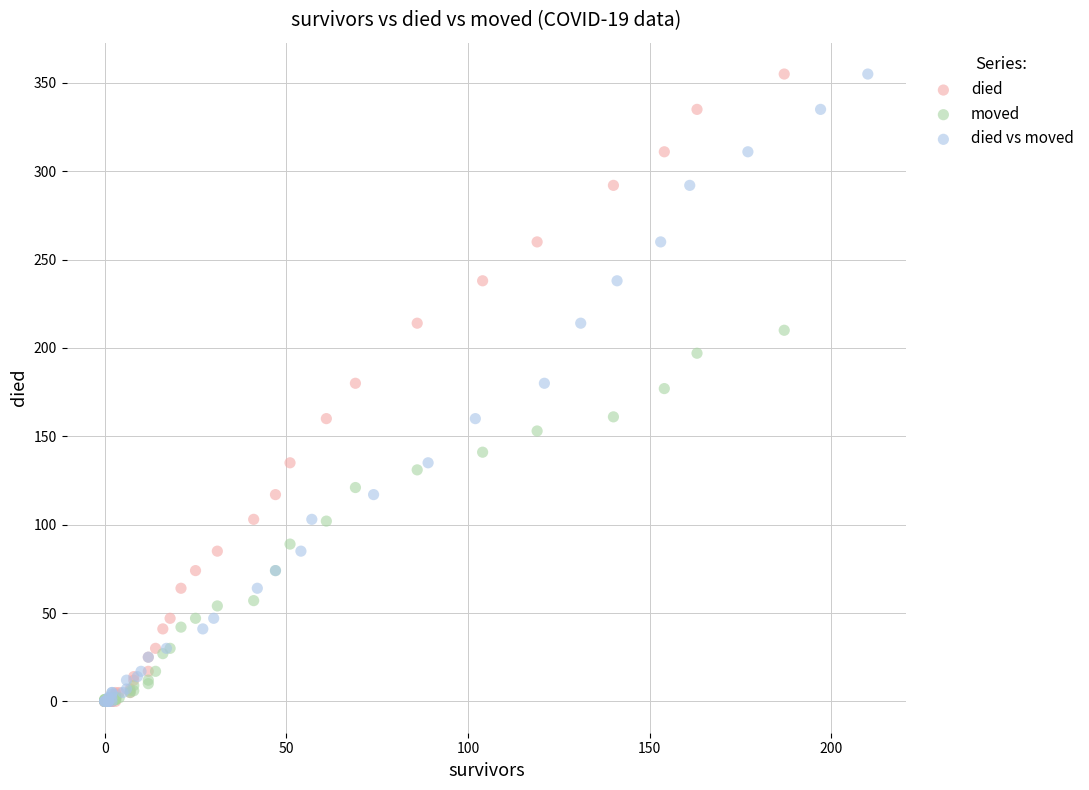

What are all the series names shown in the legend?

died, moved, died vs moved